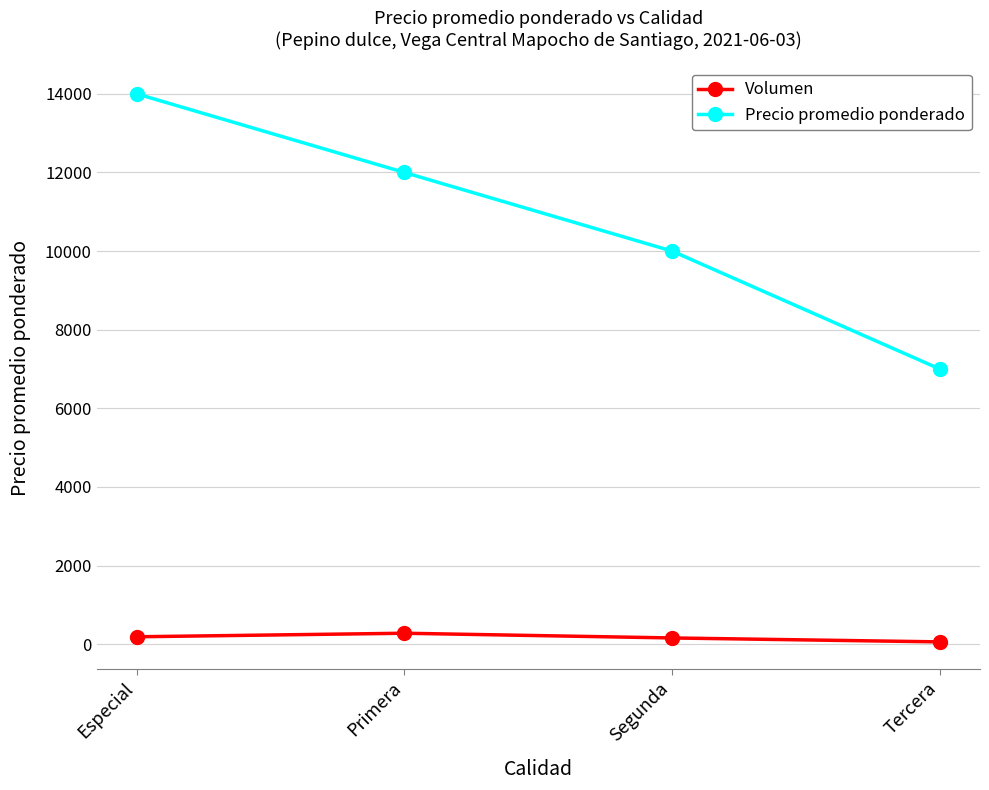

Rank the series at Segunda from lowest to highest value.

Volumen, Precio promedio ponderado